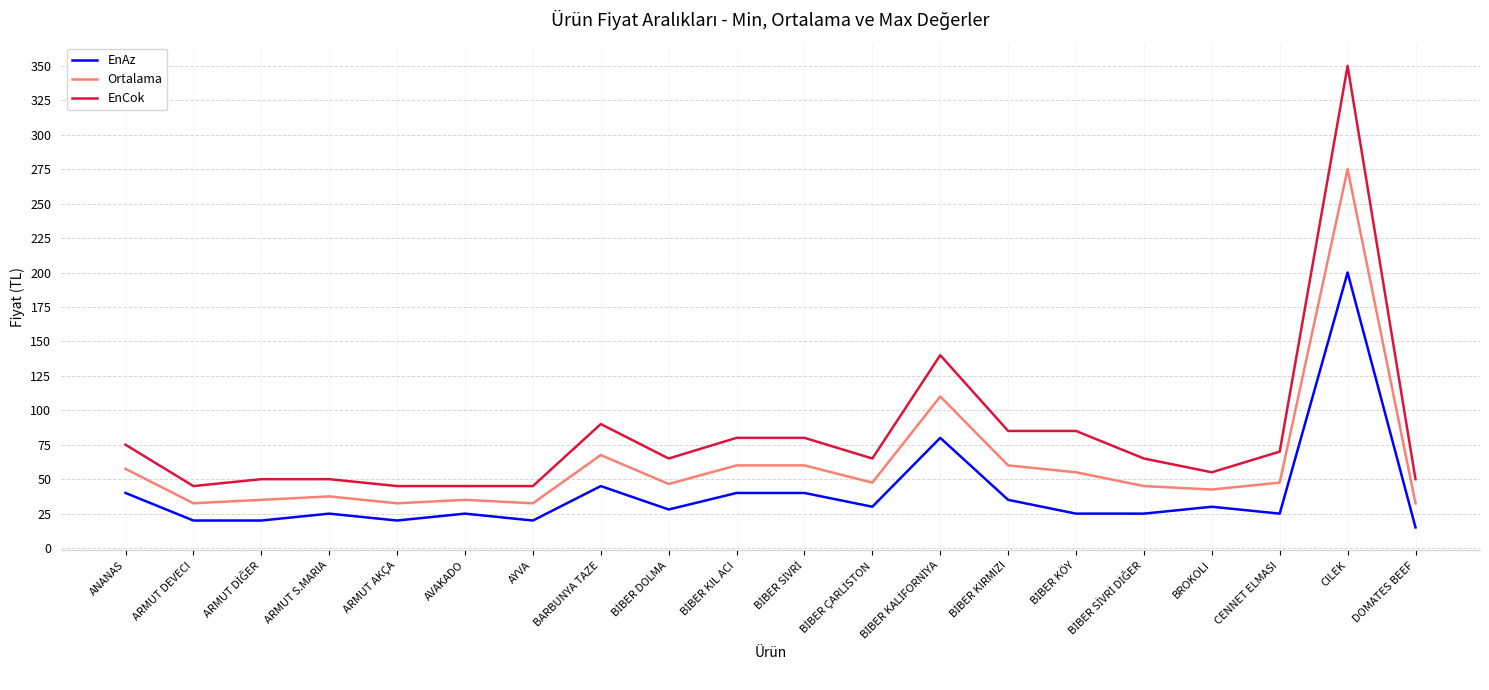

What is the sum of all EnCok values?

1635.0